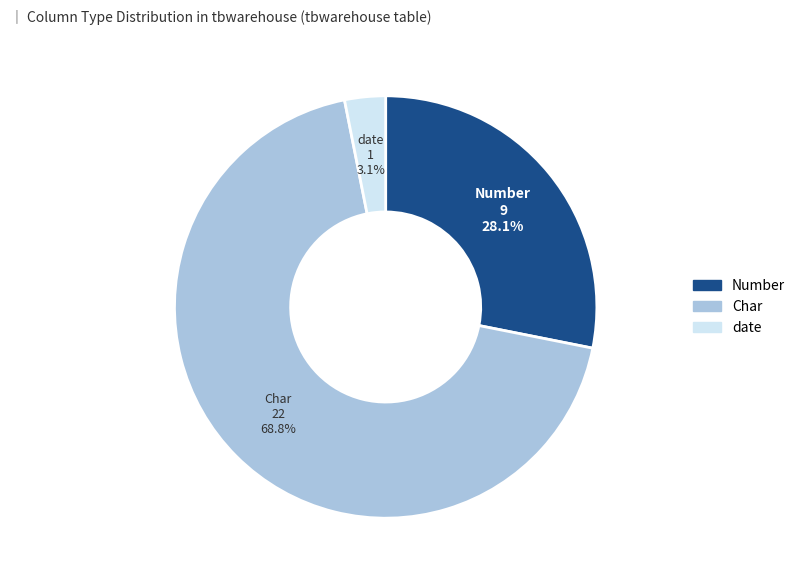

How many slices are in this pie chart?

3